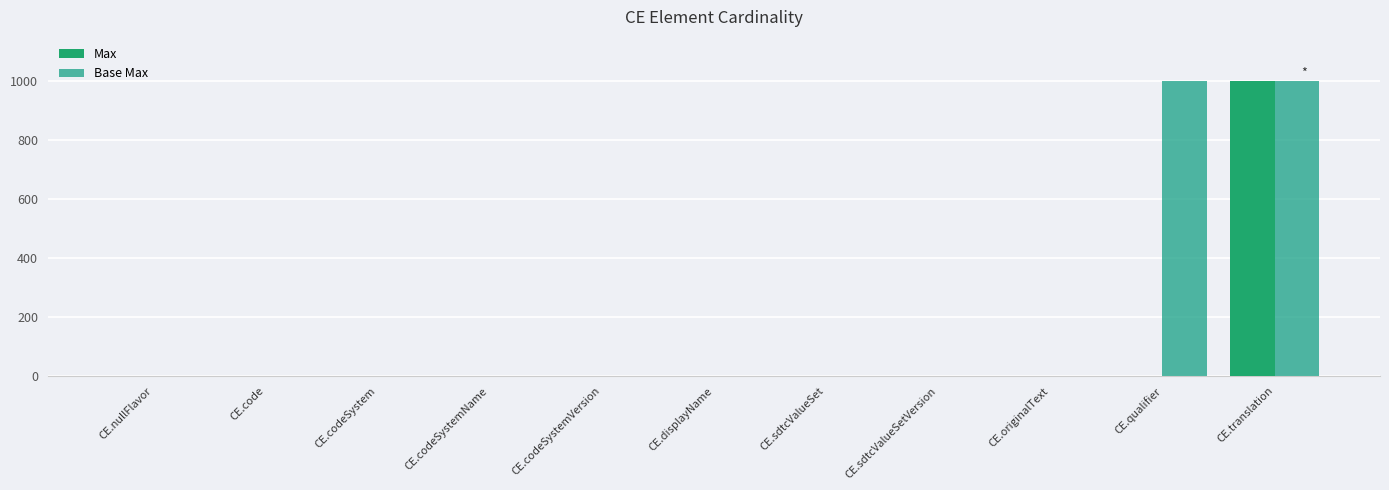

Is it true that Max equals 2 at CE.codeSystemVersion?

False